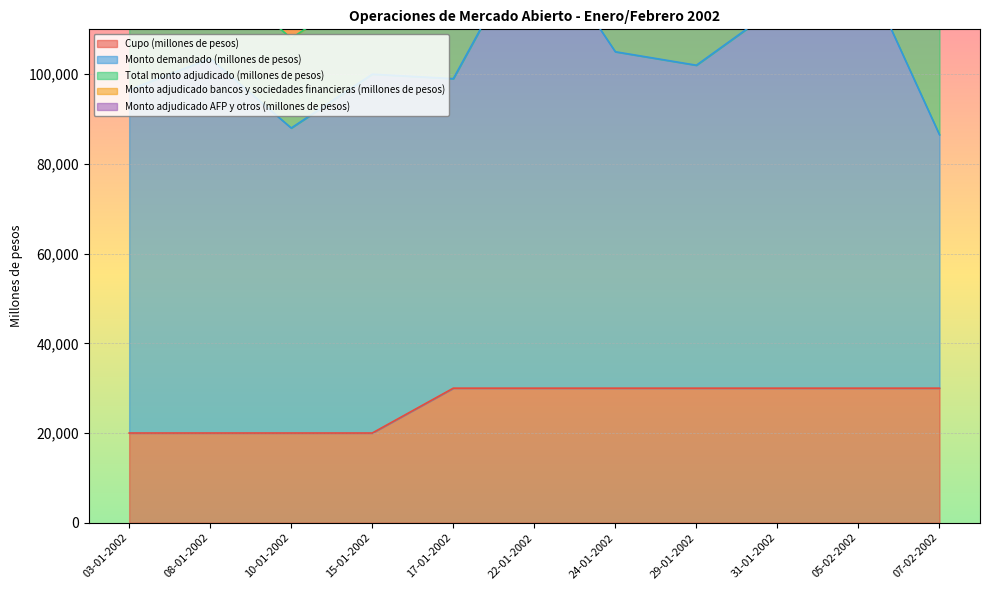

What is the highest value of the Cupo (millones de pesos) series?

30000